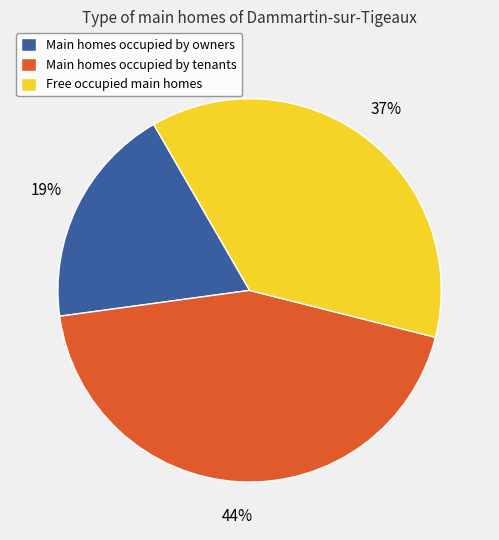

Which slice is the largest?

Main homes occupied by tenants